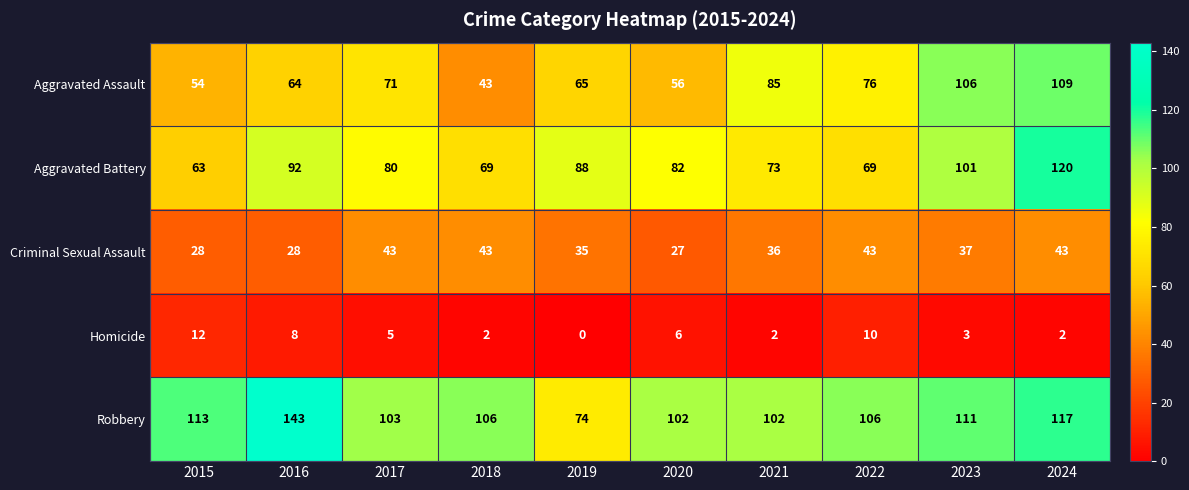

What is the difference between the Robbery values at 2017 and 2024?

14